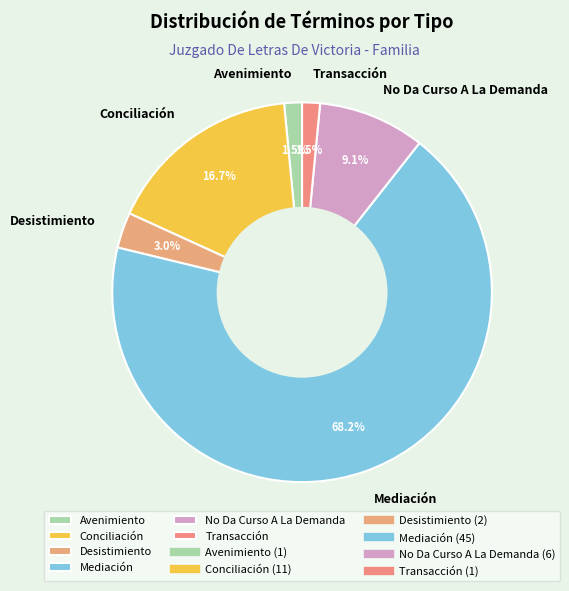

Count the number of slices in the pie.

6